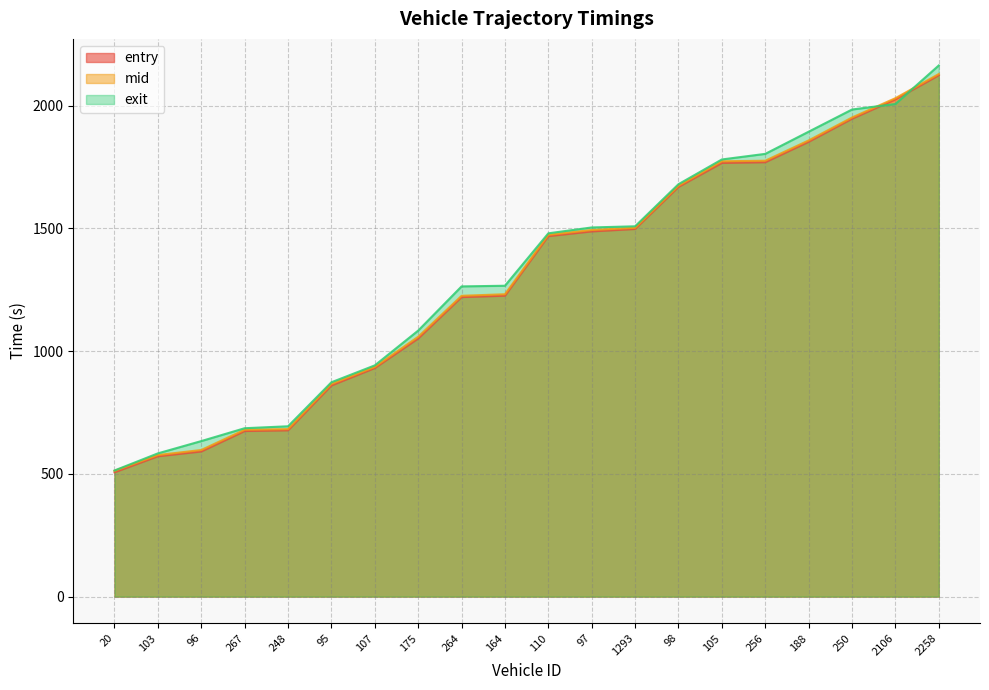

True or false: entry has a value of 733.0 at 175.

False